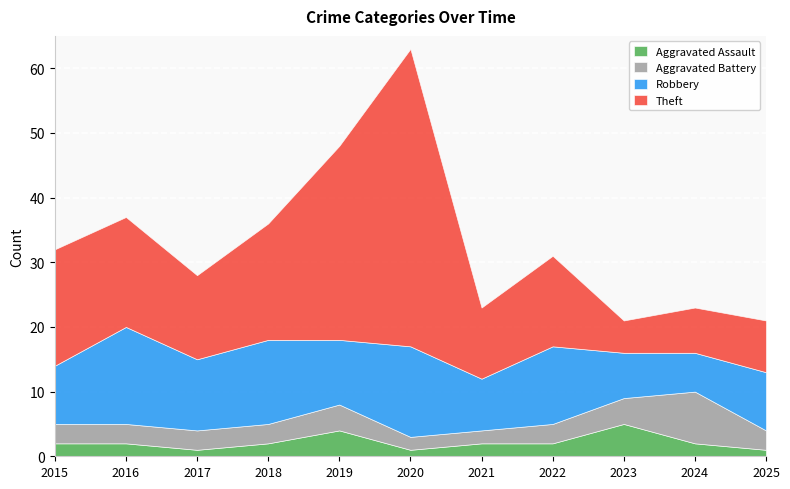

Reading right to left, list all the values displayed in this chart.

Aggravated Assault: 1	2	5	2	2	1	4	2	1	2	2
Aggravated Battery: 3	8	4	3	2	2	4	3	3	3	3
Robbery: 9	6	7	12	8	14	10	13	11	15	9
Theft: 8	7	5	14	11	46	30	18	13	17	18